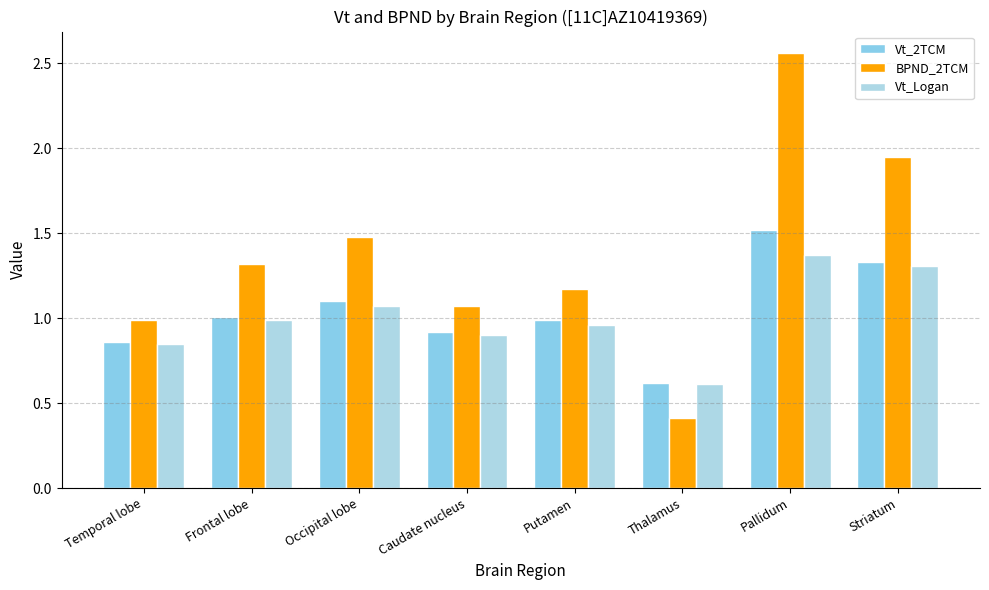

What is the difference between the highest and lowest values at Occipital lobe?

0.4